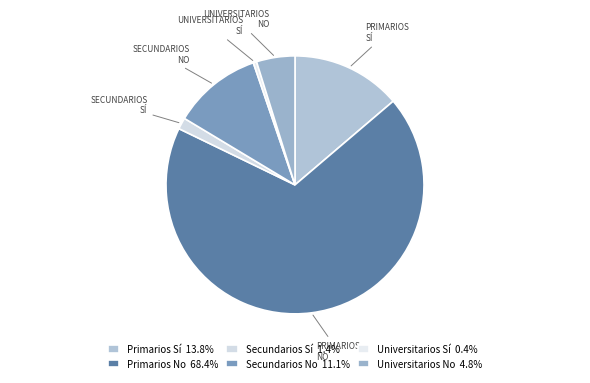

How many segments does this pie chart have?

6